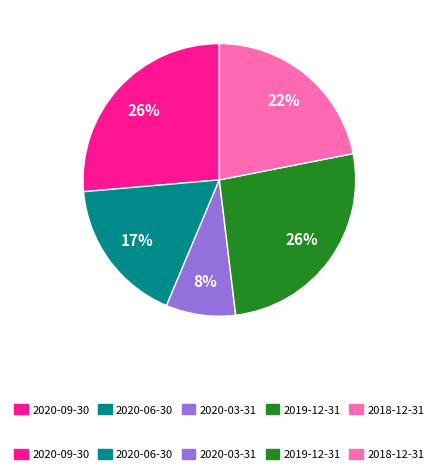

What percentage is the 2020-06-30 slice, to the nearest percent?

17%